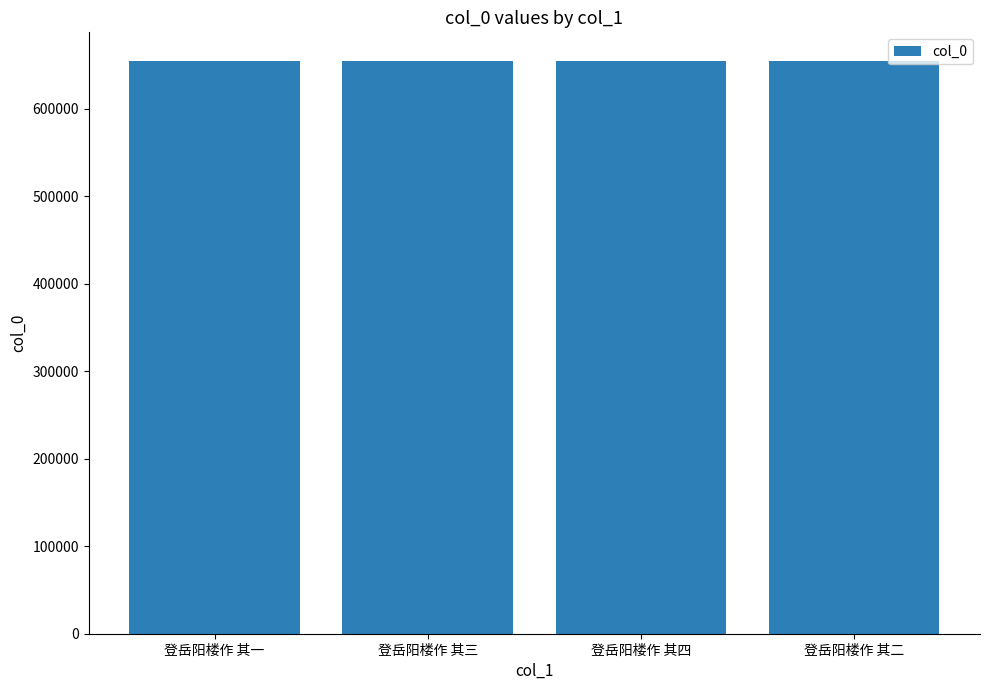

What is the difference between the maximum and minimum values?

3